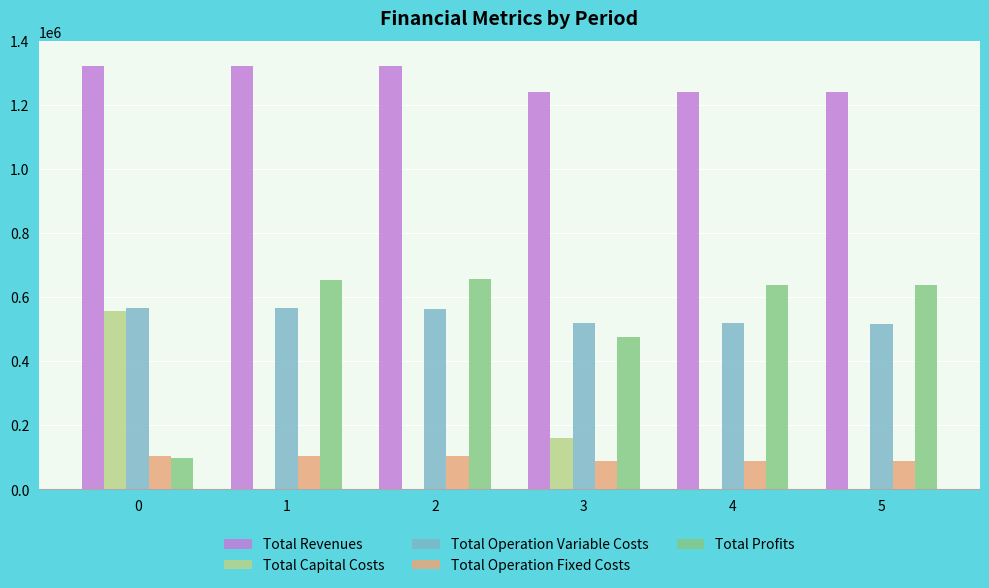

What is the maximum value shown in the chart?

1322345.9